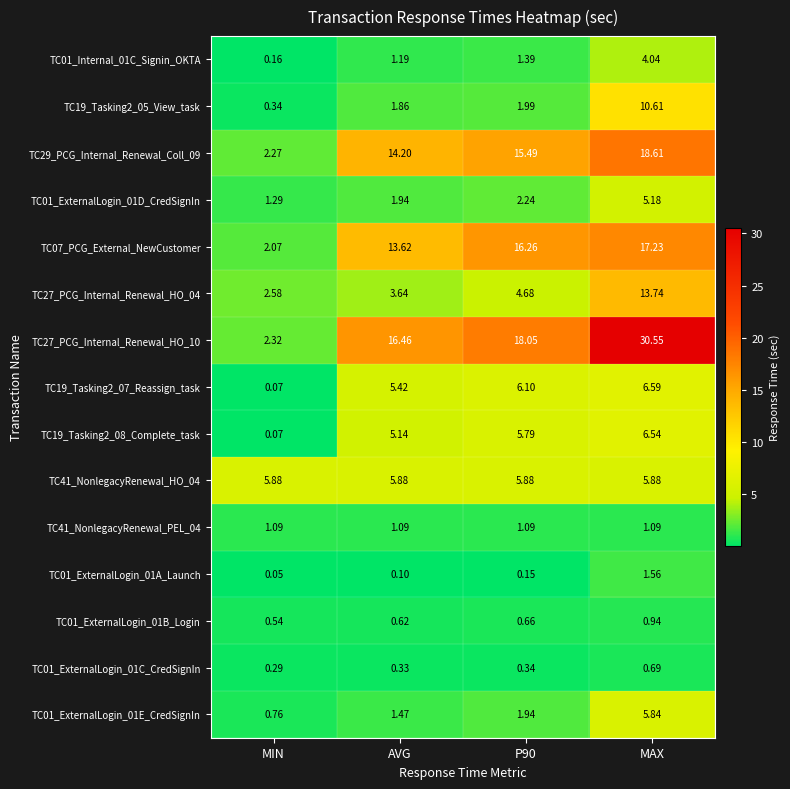

What is the difference between the highest and lowest values at P90?

17.9